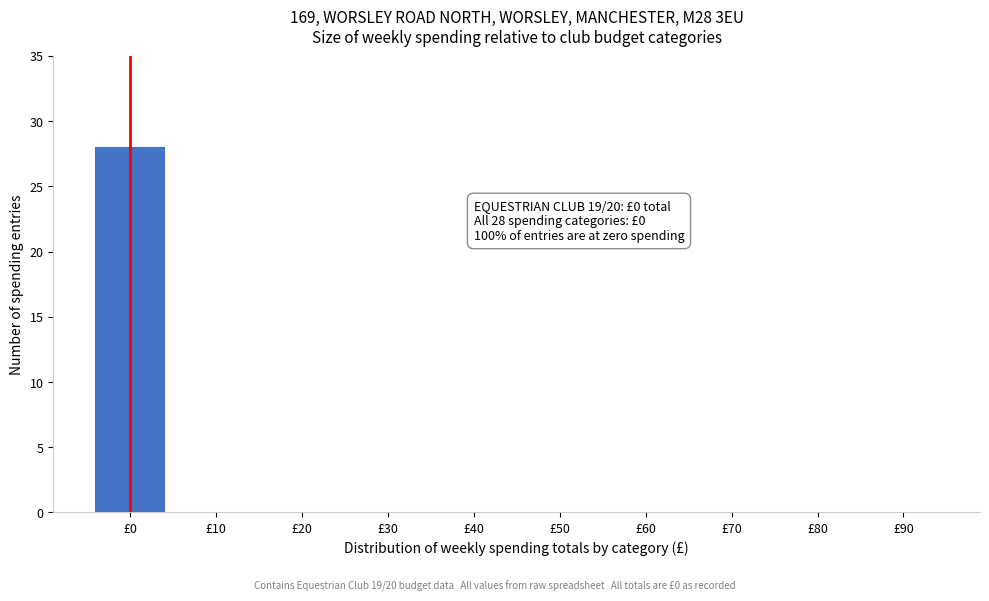

Reading left to right, transcribe all the data shown in this chart.

£0=28	£10=0	£20=0	£30=0	£40=0	£50=0	£60=0	£70=0	£80=0	£90=0